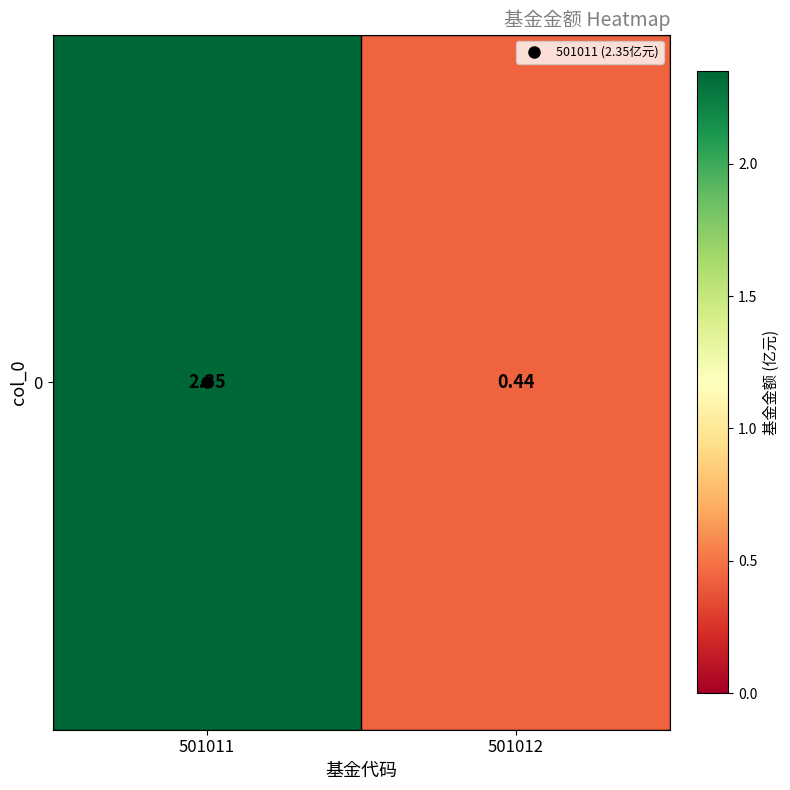

What is the change in value from 501011 to 501012?

-1.9